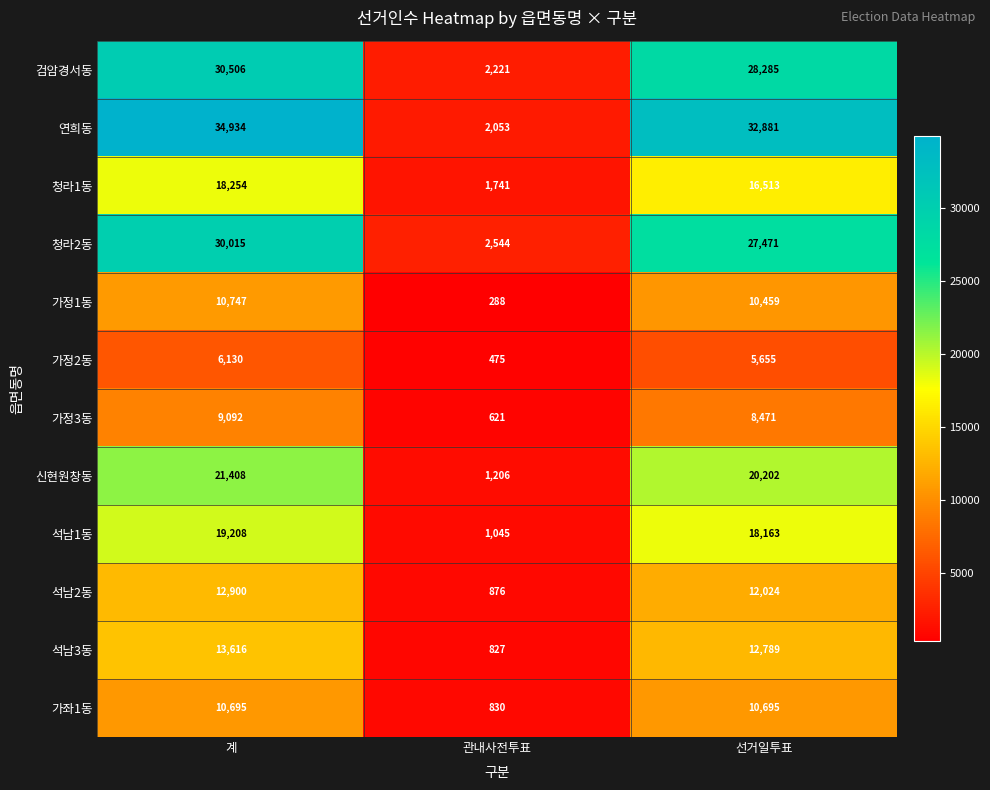

Count the number of categories in the chart.

3